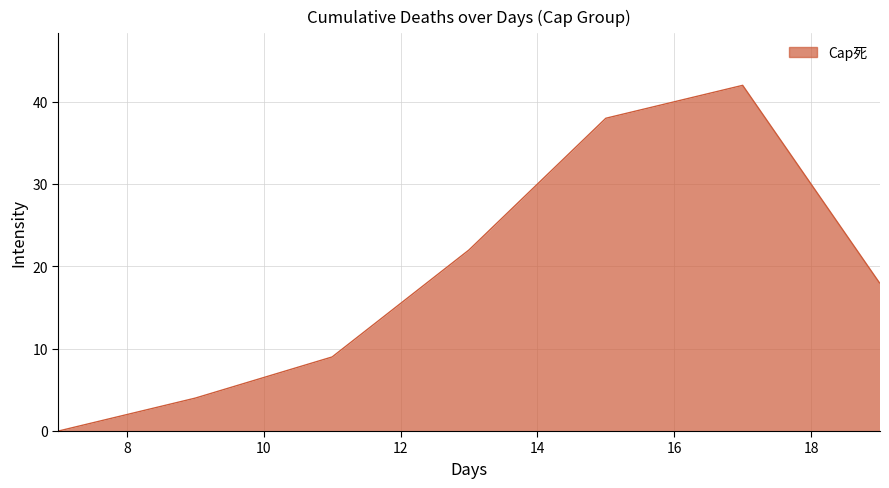

Reading left to right, transcribe all the data shown in this chart.

0	4	9	22	38	42	18